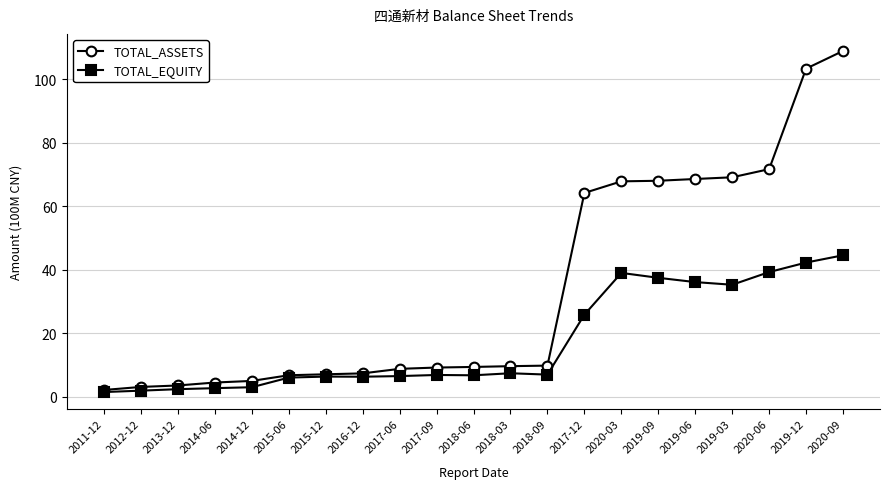

True or false: TOTAL_EQUITY has more than 2 points higher than both neighbors.

True